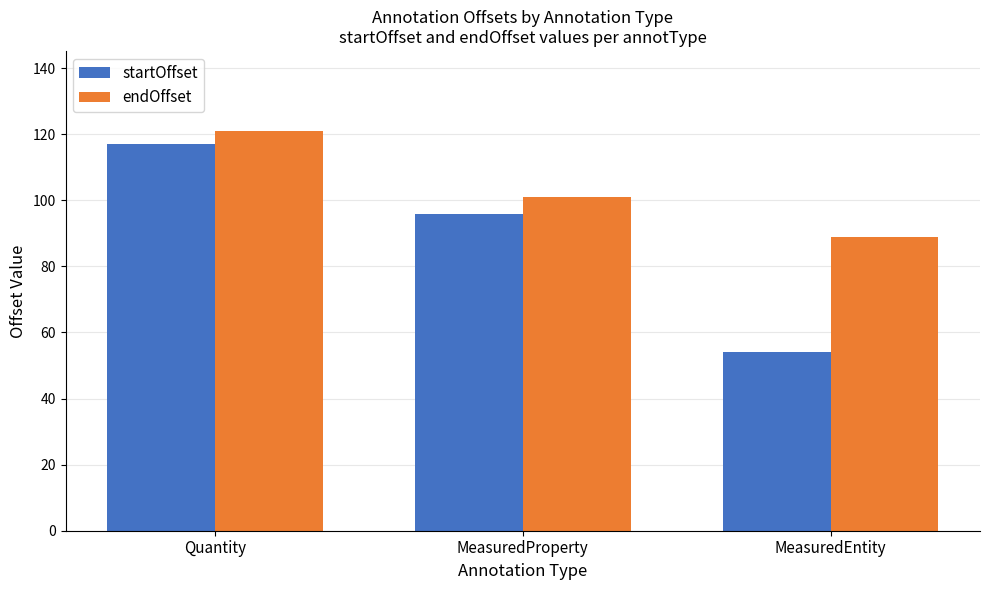

What is the minimum value for startOffset?

54